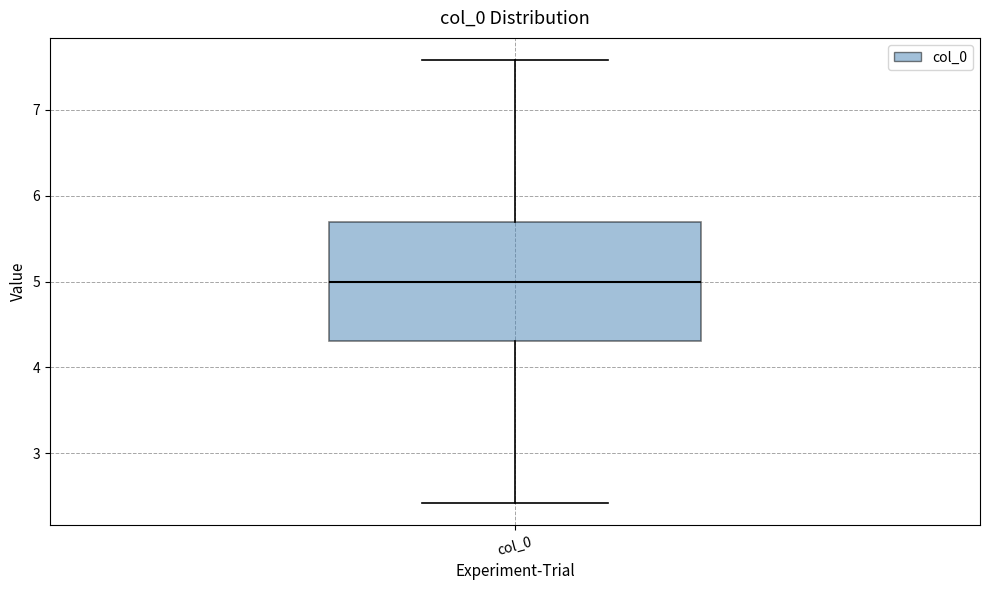

Where does the lower whisker of the box for col_0 end on the y-axis? The values are not printed on the chart, so give them approximately, as read against the axis.

2.4